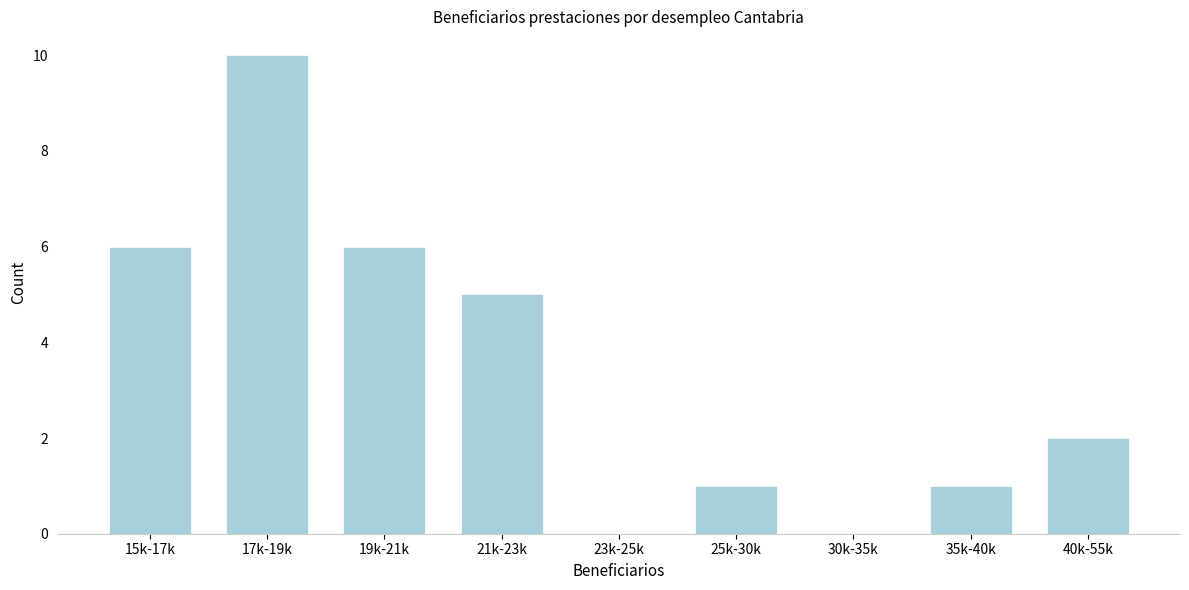

Reading left to right, extract all data points from this chart.

15k-17k=6	17k-19k=10	19k-21k=6	21k-23k=5	23k-25k=0	25k-30k=1	30k-35k=0	35k-40k=1	40k-55k=2